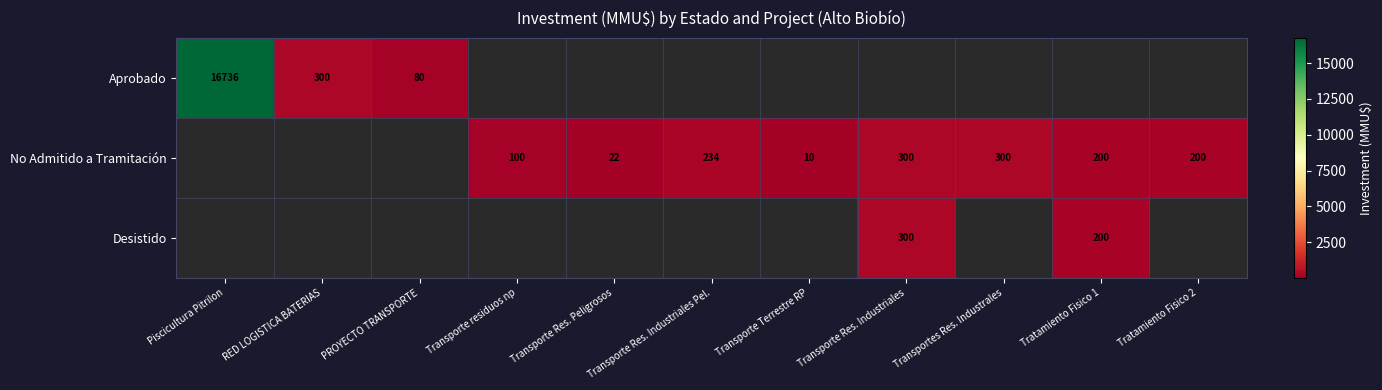

The No Admitido a Tramitación series shows 200 at Tratamiento Fisico 2. True or false?

True